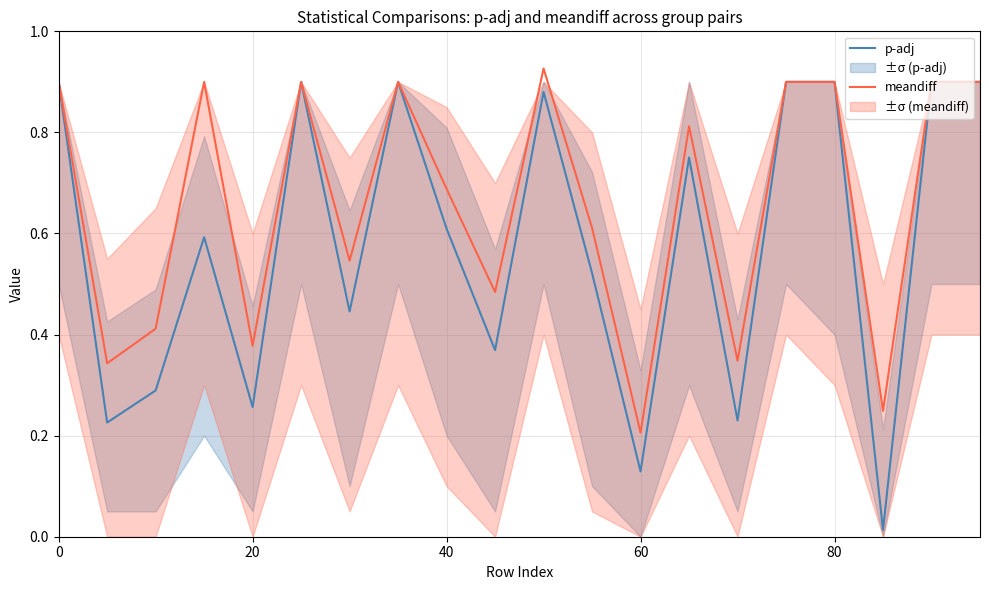

At which label does meandiff reach its minimum?

60